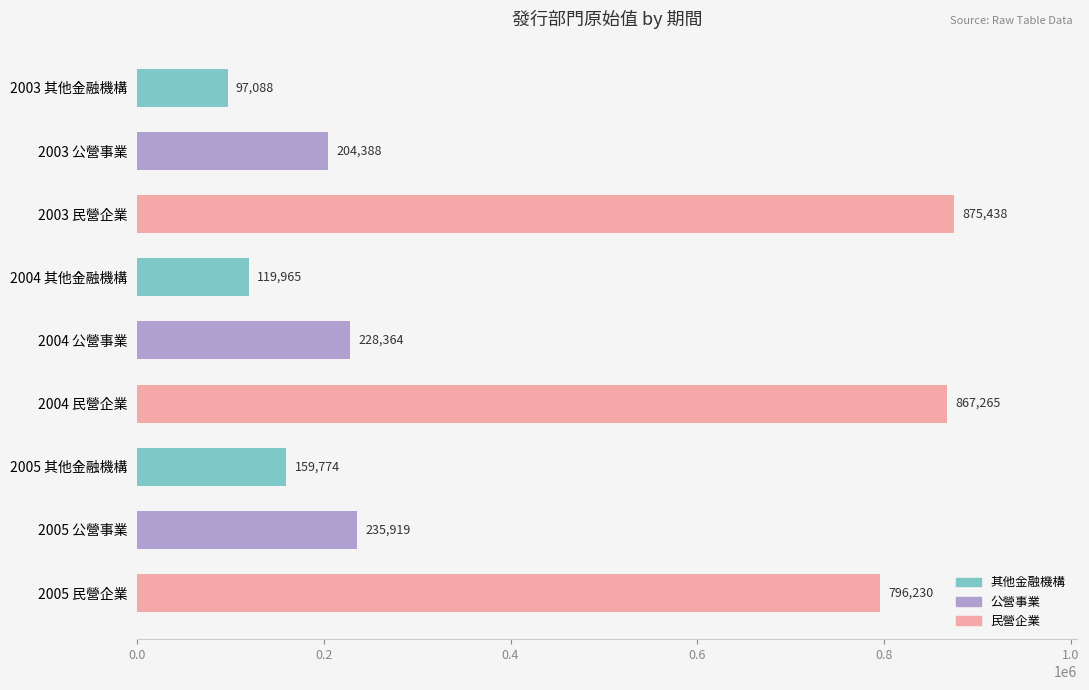

What is the change in value from 2003 公營事業 to 2005 民營企業?

+591842